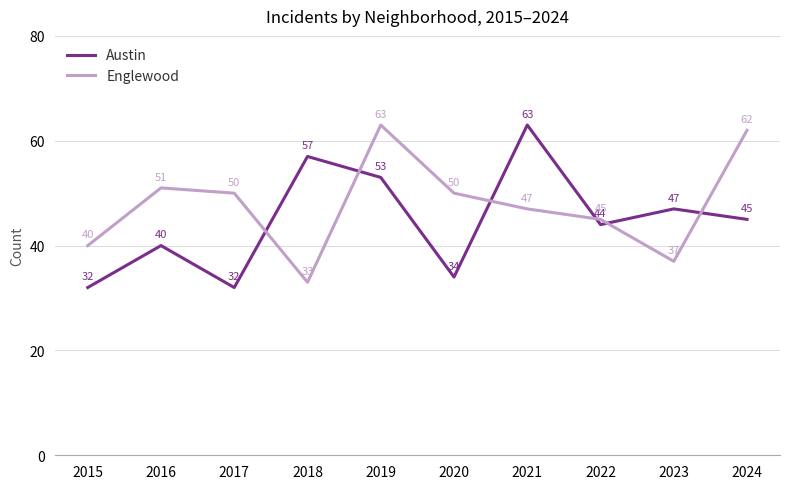

Which category has the highest value in the Englewood series?

2019